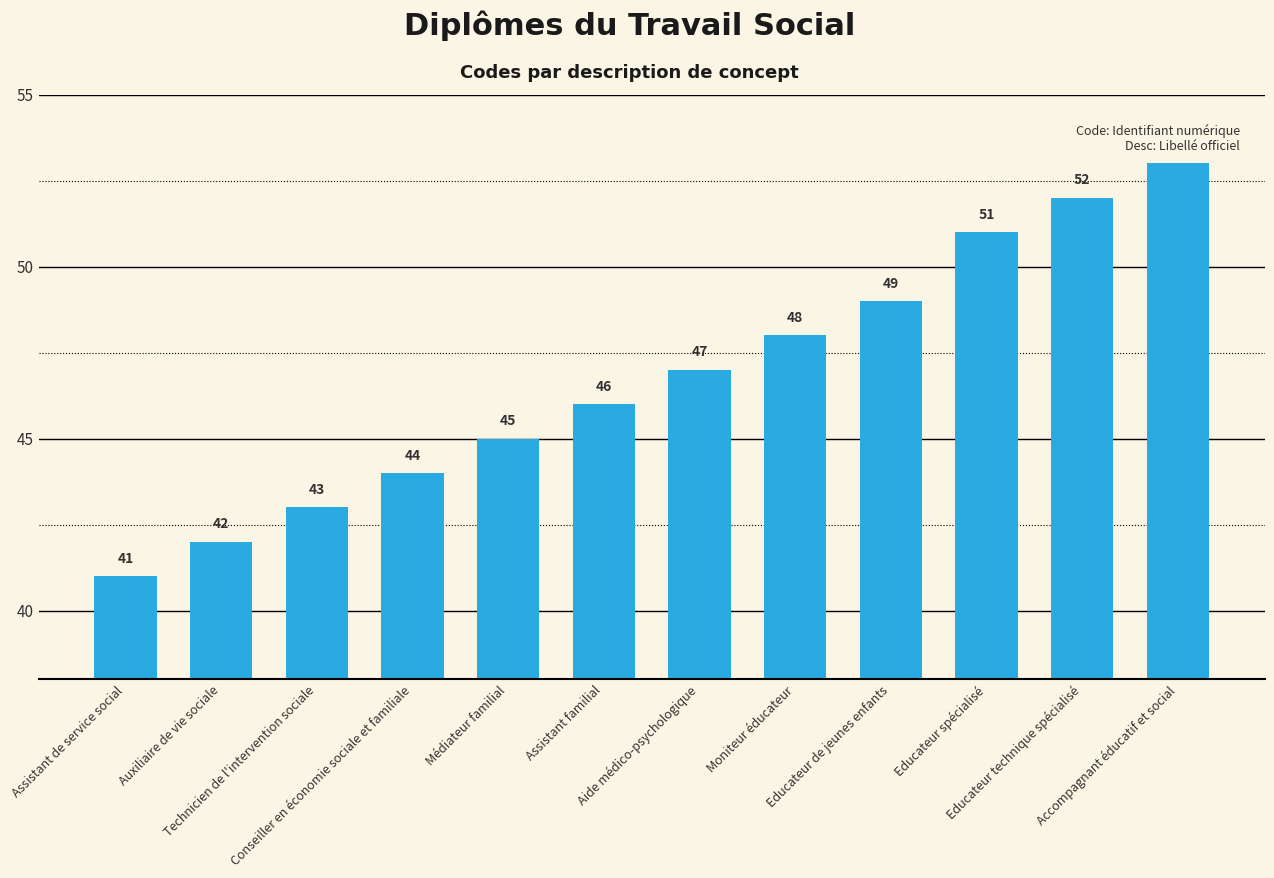

Rank the categories by value from lowest to highest.

Assistant de service social, Auxiliaire de vie sociale, Technicien de l'intervention sociale, Conseiller en économie sociale et familiale, Médiateur familial, Assistant familial, Aide médico-psychologique, Moniteur éducateur, Educateur de jeunes enfants, Educateur spécialisé, Educateur technique spécialisé, Accompagnant éducatif et social